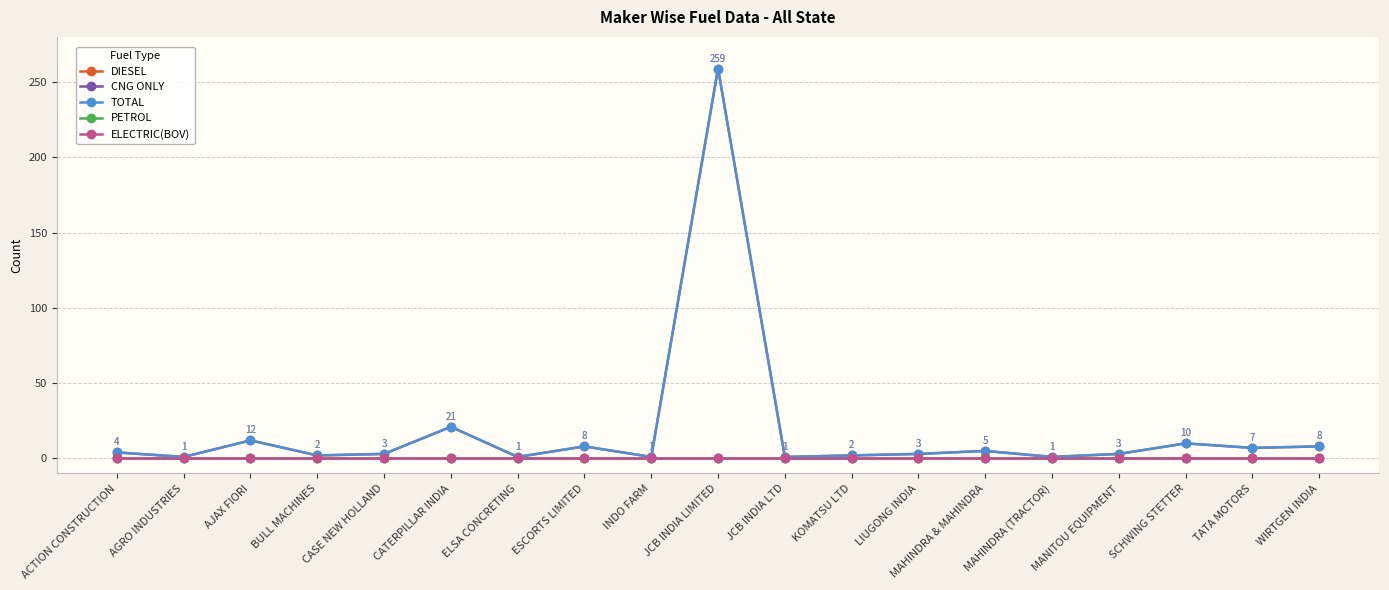

True or false: DIESEL and TOTAL intersect in this chart.

False